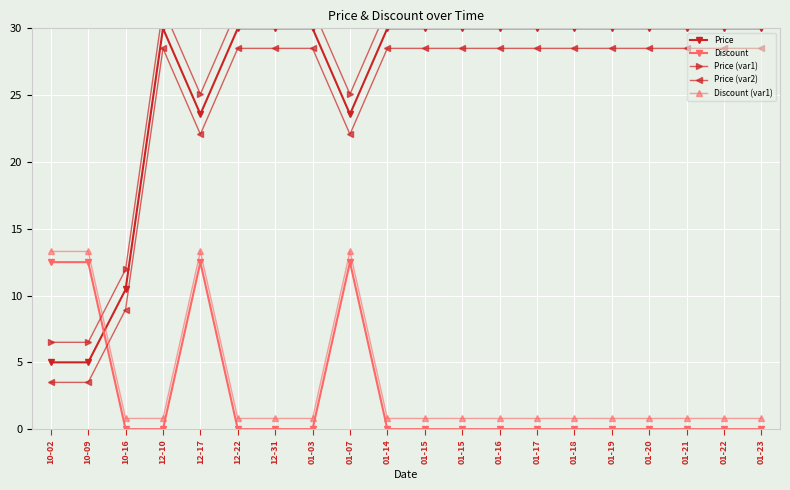

At which category is the sum across all series the highest?

12-17